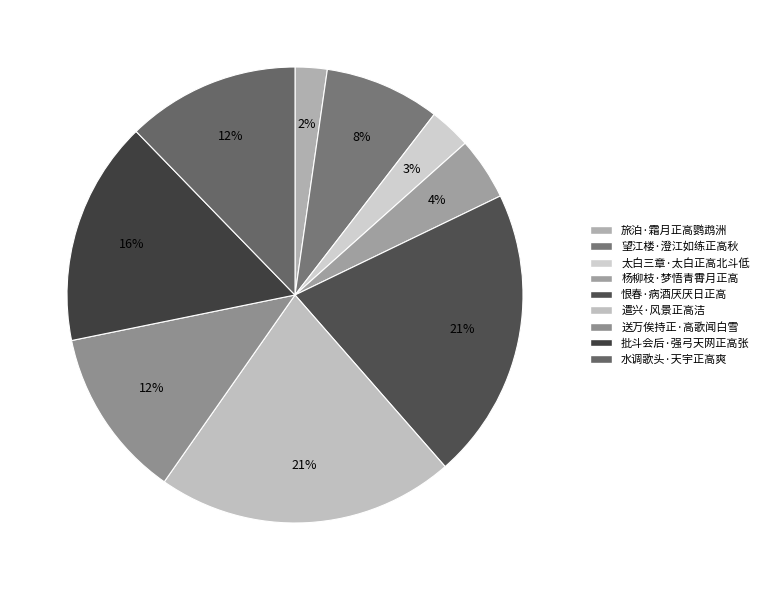

To the nearest percent, what percentage of the pie is 太白三章·太白正高北斗低?

3%